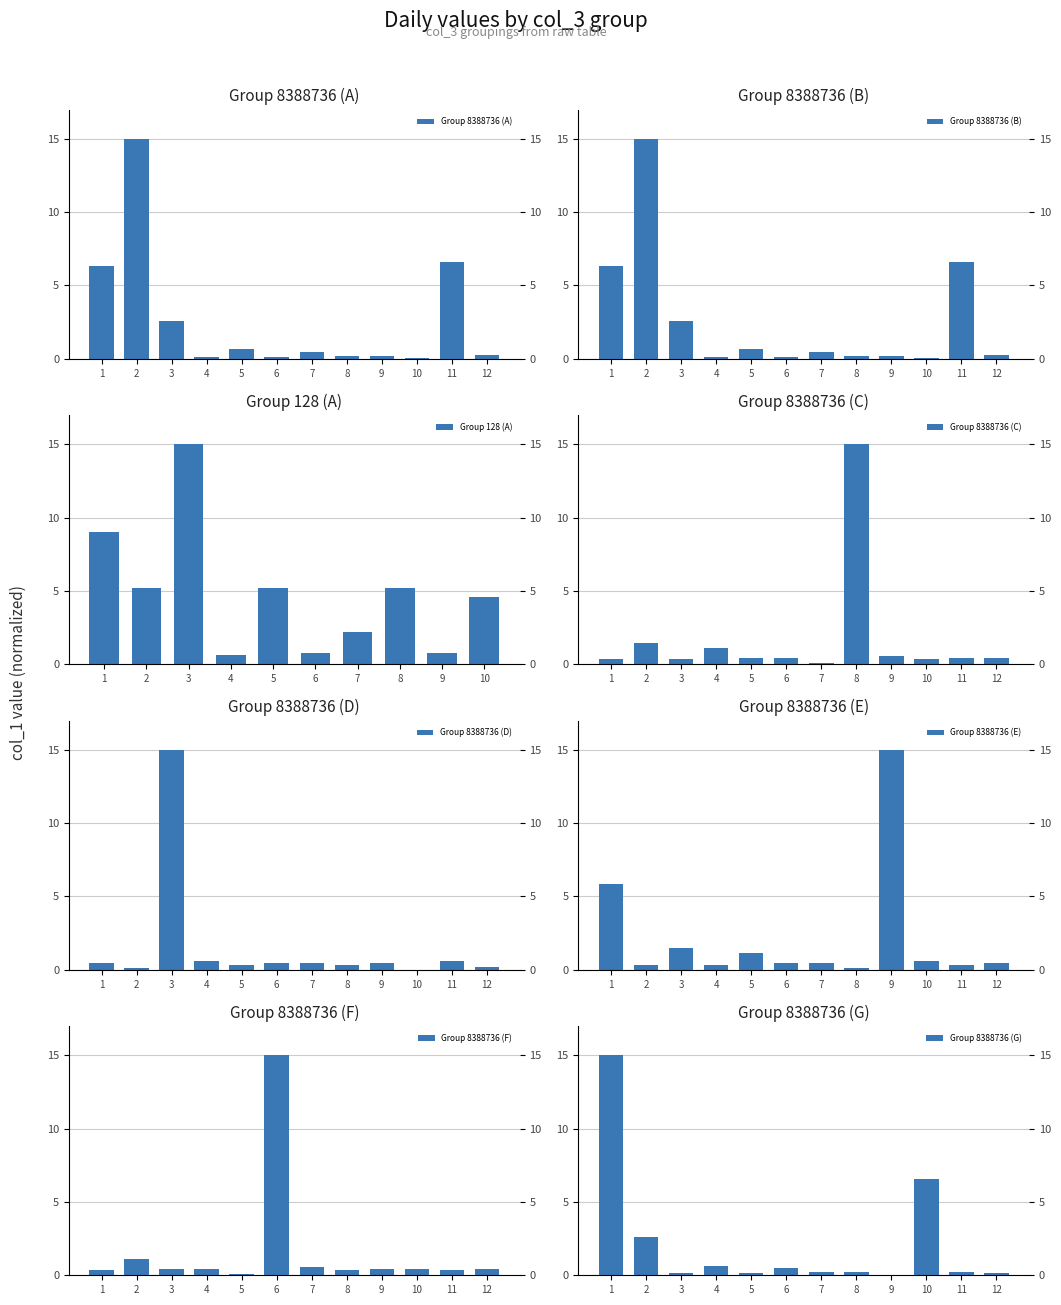

Rank the categories by value from lowest to highest.

4, 9, 6, 7, 10, 5, 8, 2, 1, 3